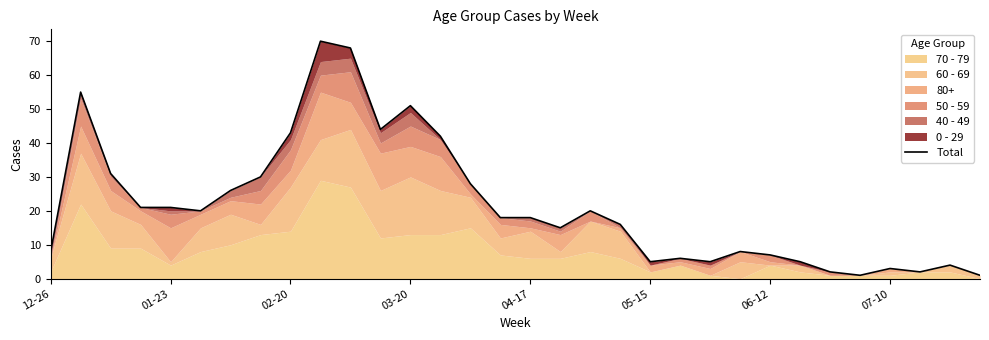

True or false: the data has more than 2 interior local peaks.

True